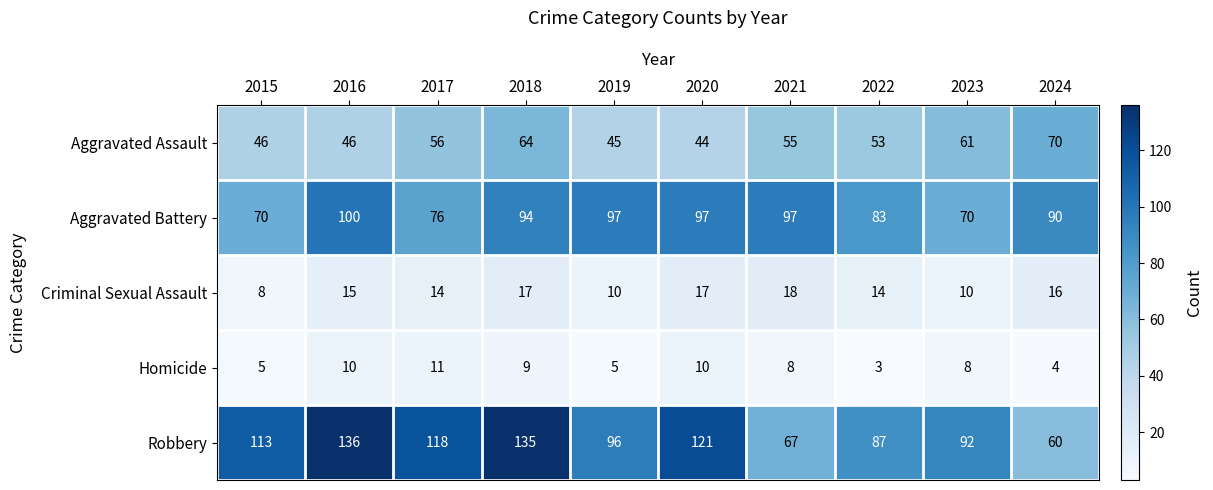

What value does the Homicide series have at 2023?

8